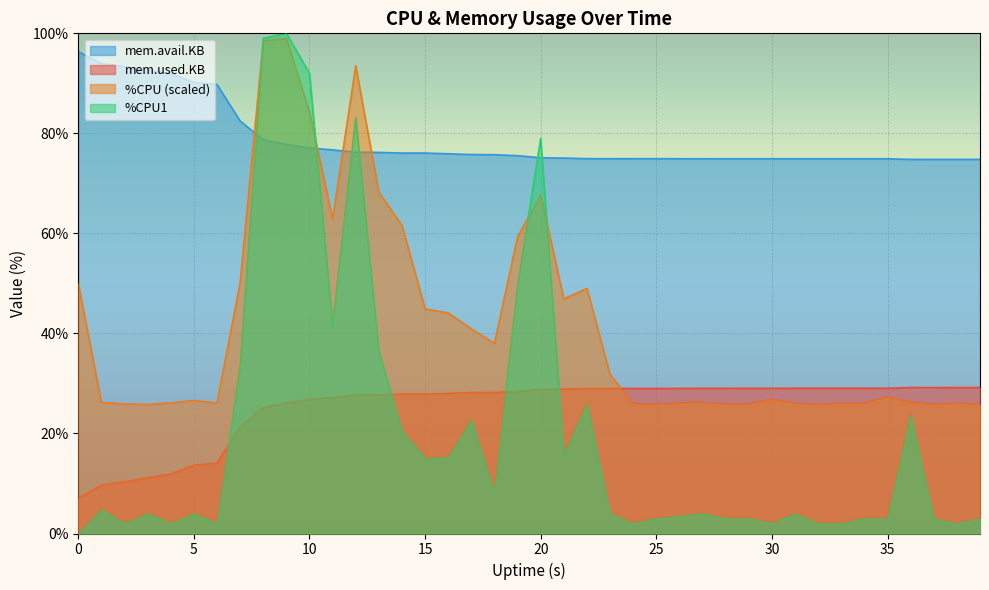

Is it true that mem.avail.KB equals 129.5 at 27?

False